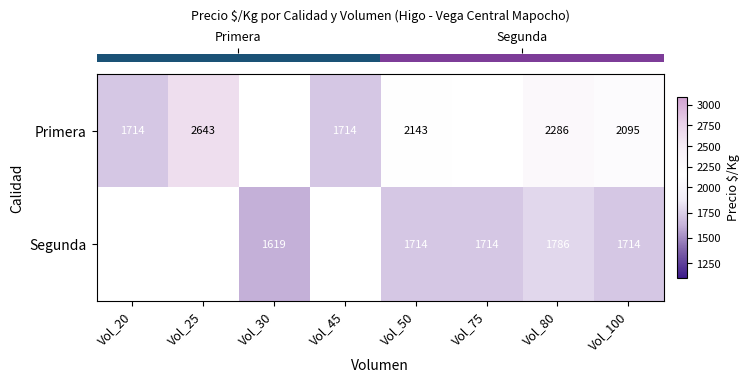

Between Vol_45 and Vol_100, which is larger?

Vol_100